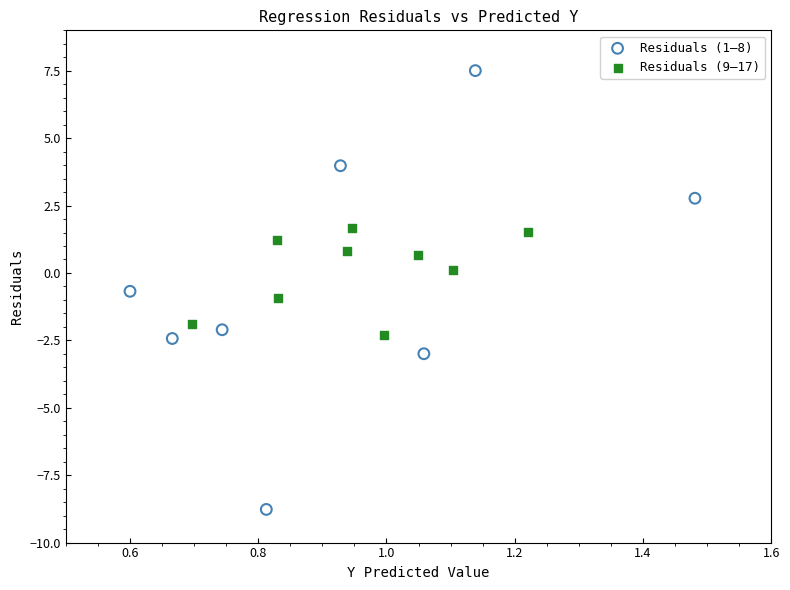

Which series reaches the maximum Y coordinate?

Residuals (1–8)